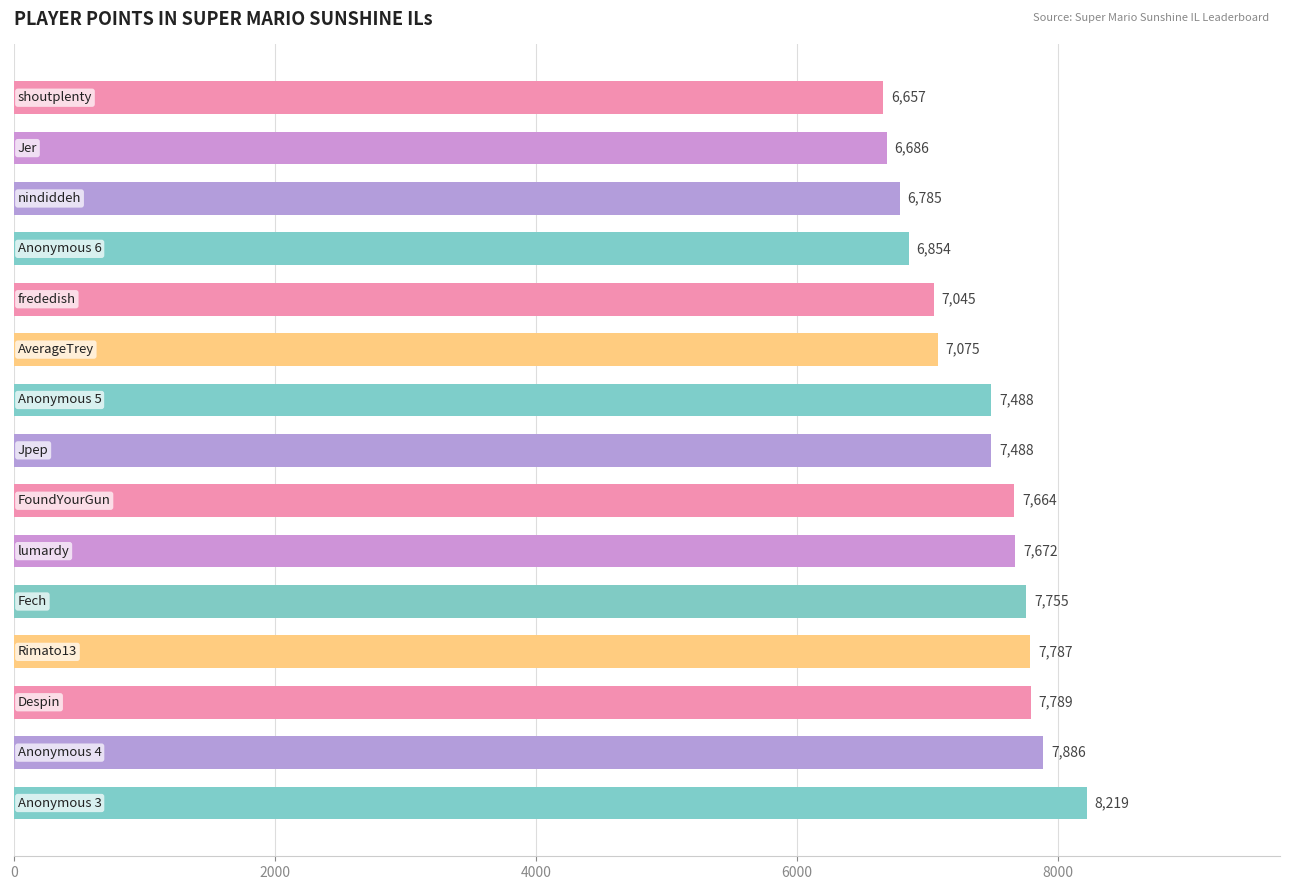

What is the smallest value displayed?

6657